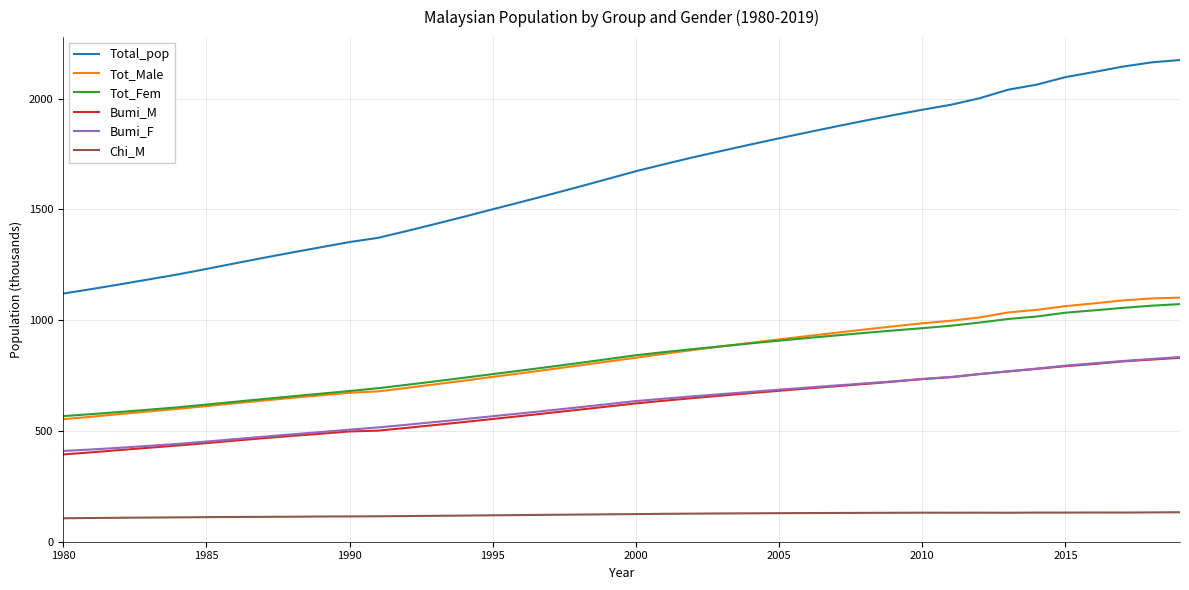

Which series has the widest spread of values?

Total_pop